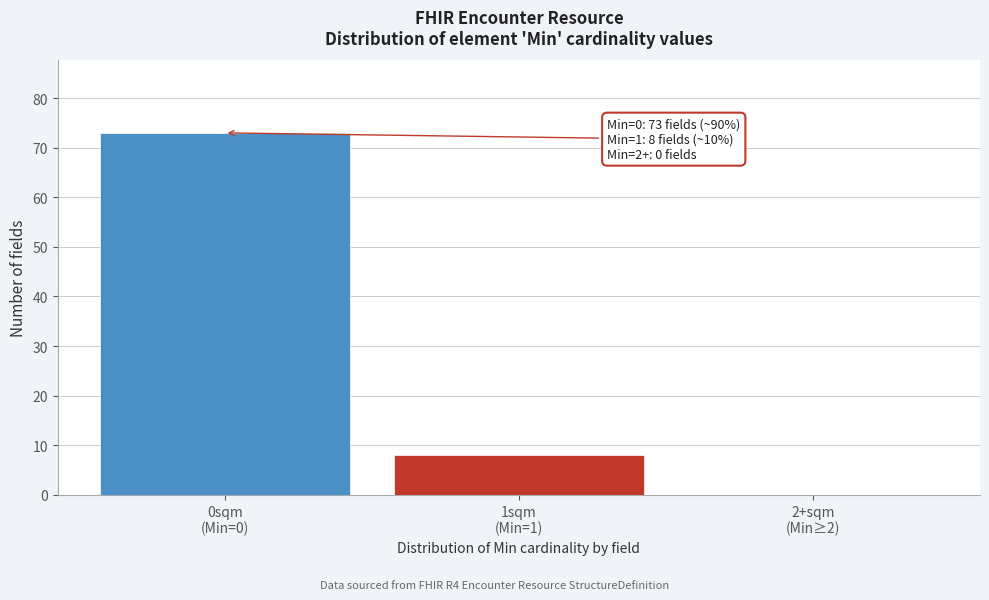

What is the greatest value displayed?

73